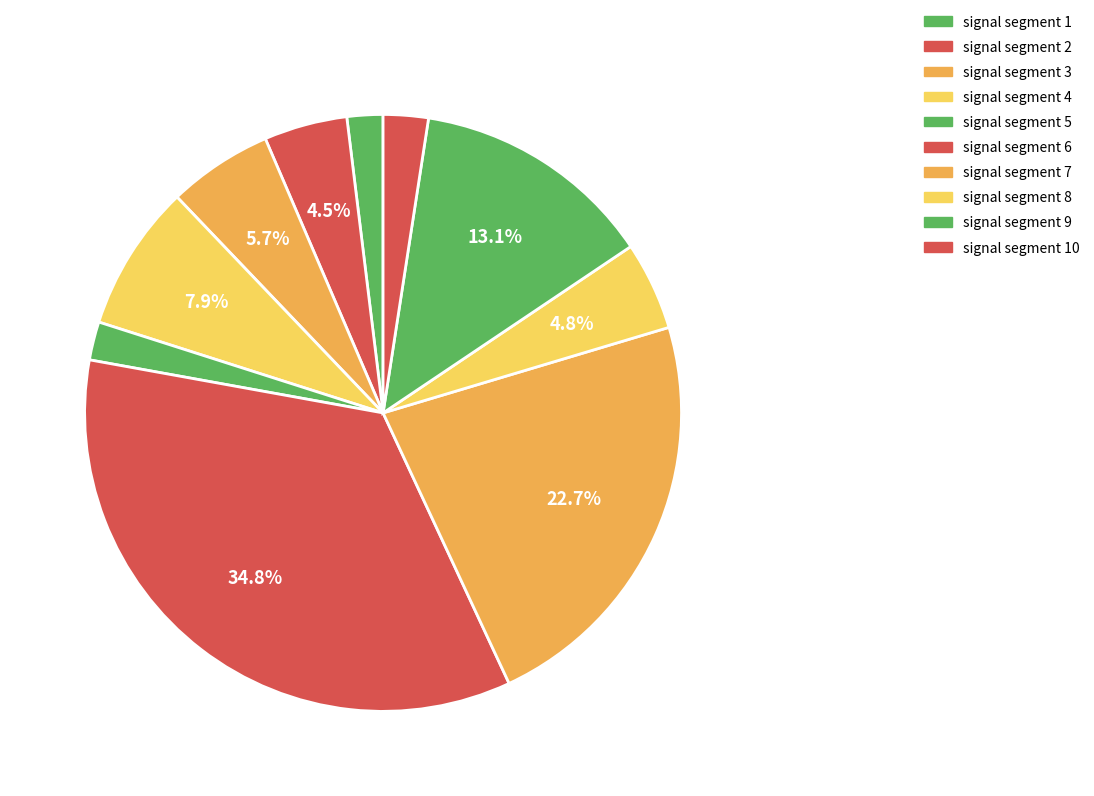

Combined, what portion of the pie is signal segment 8 and signal segment 5?

6.9%